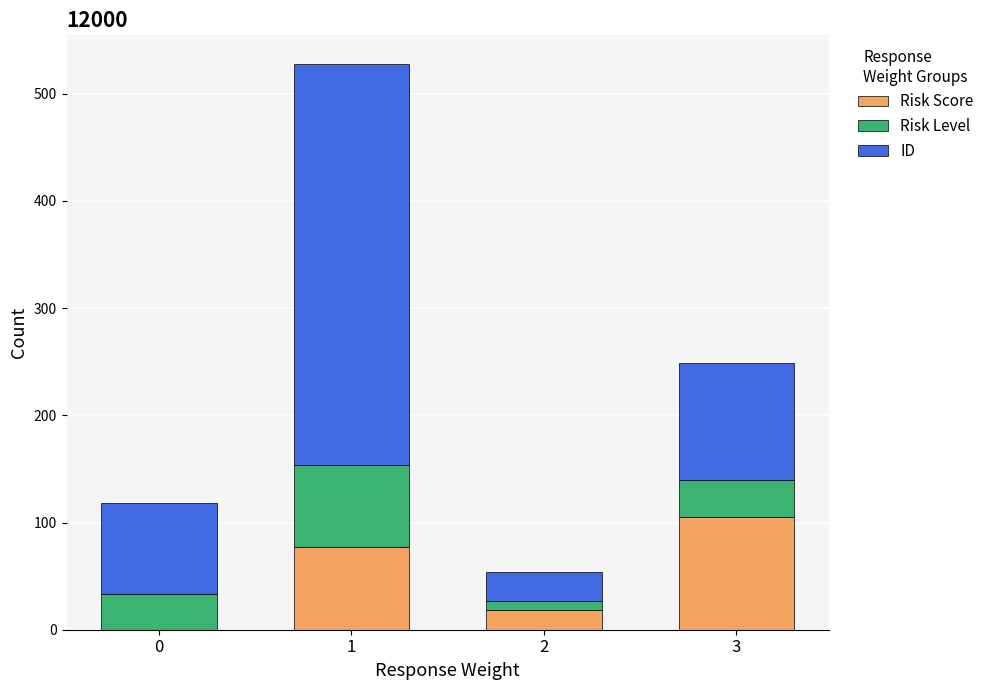

Reading right to left, transcribe the values for Risk Score.

3=105	2=18	1=77	0=0